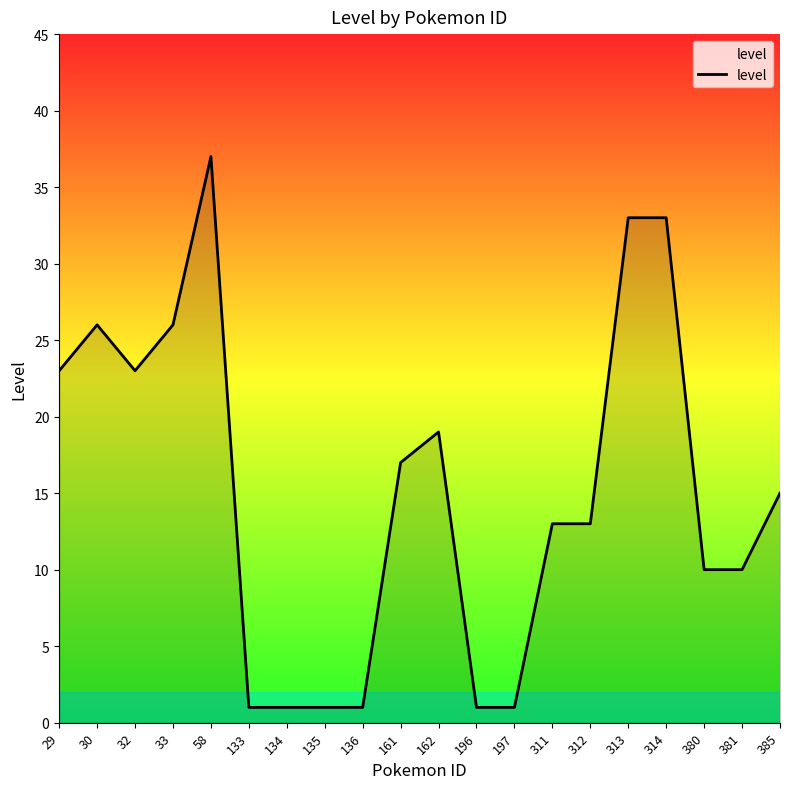

Approximately how many times larger is the value at 313 compared to 33?

1.3